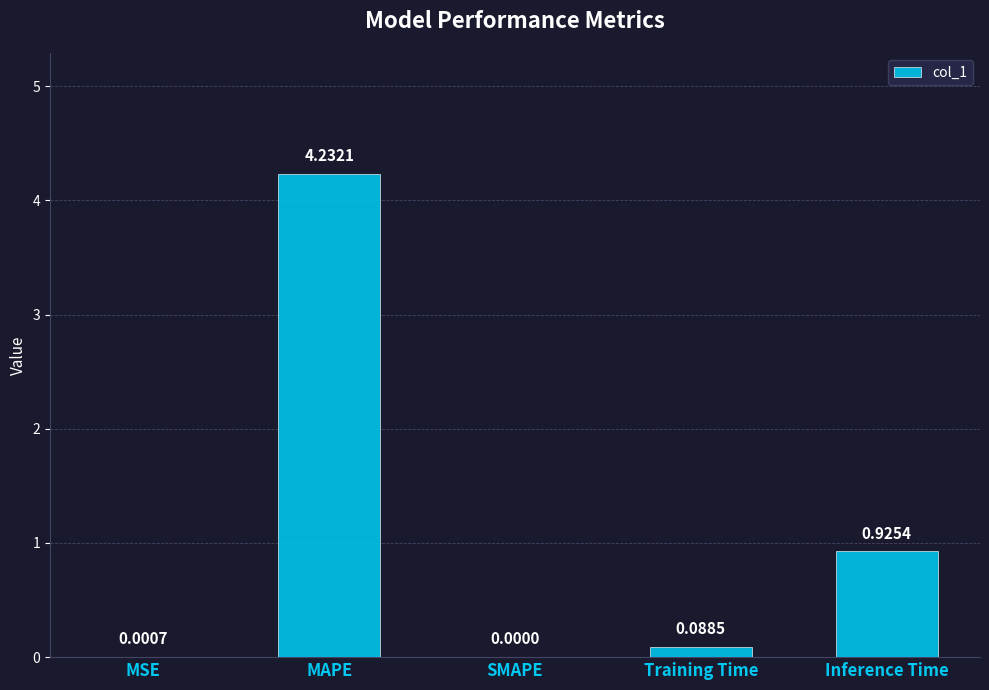

Which has a higher value, Training Time or MAPE?

MAPE